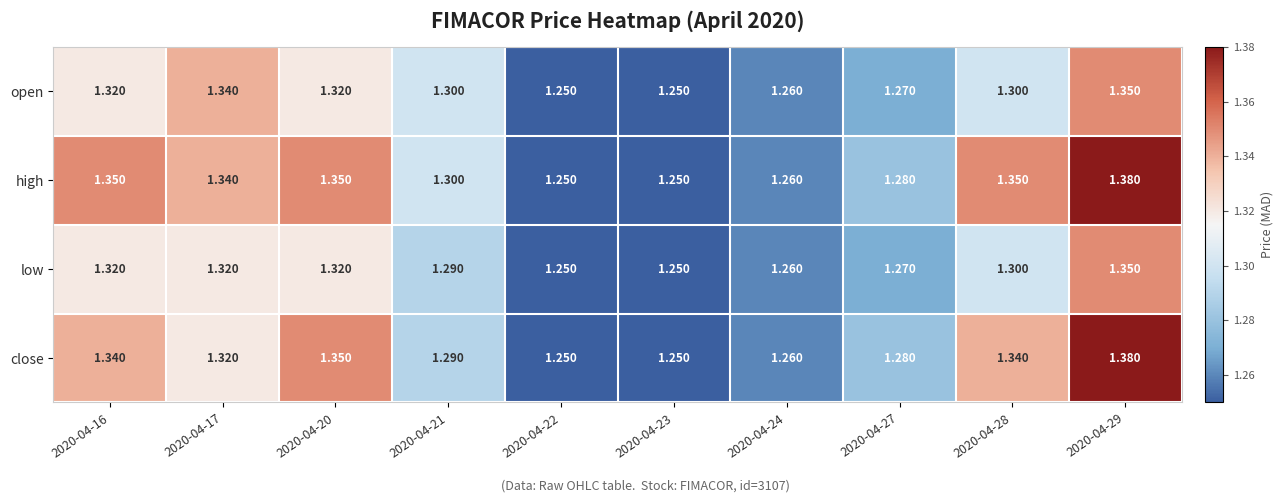

Is the value of high at 2020-04-20 greater than the value of low at 2020-04-27?

Yes